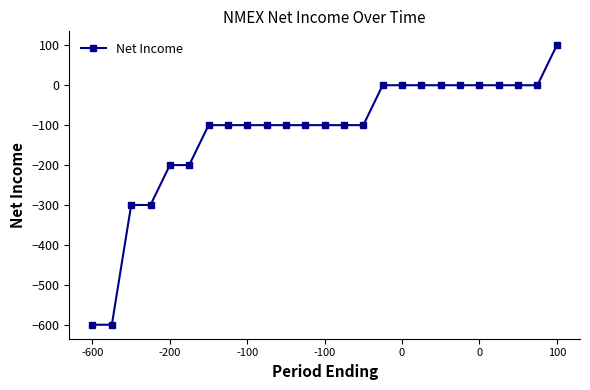

What is the maximum value shown in the chart?

100